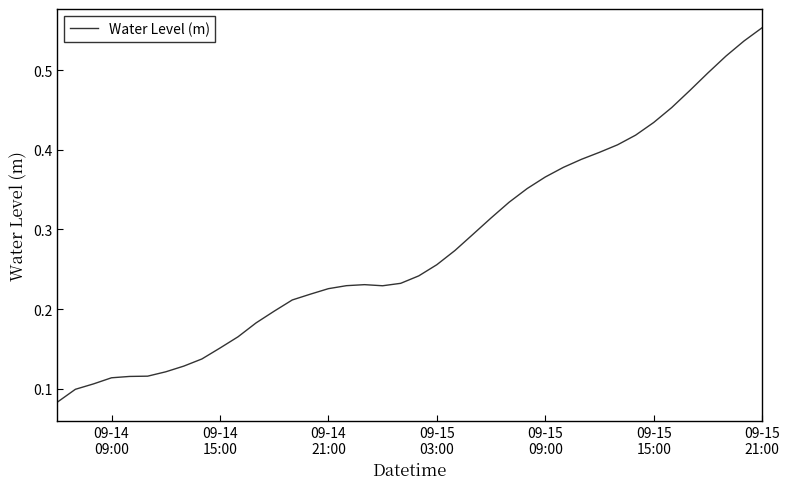

How many lines are shown in the chart?

1